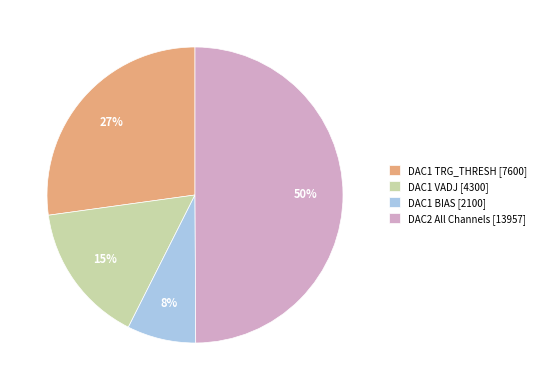

Which slice is the smallest?

DAC1 BIAS [2100]